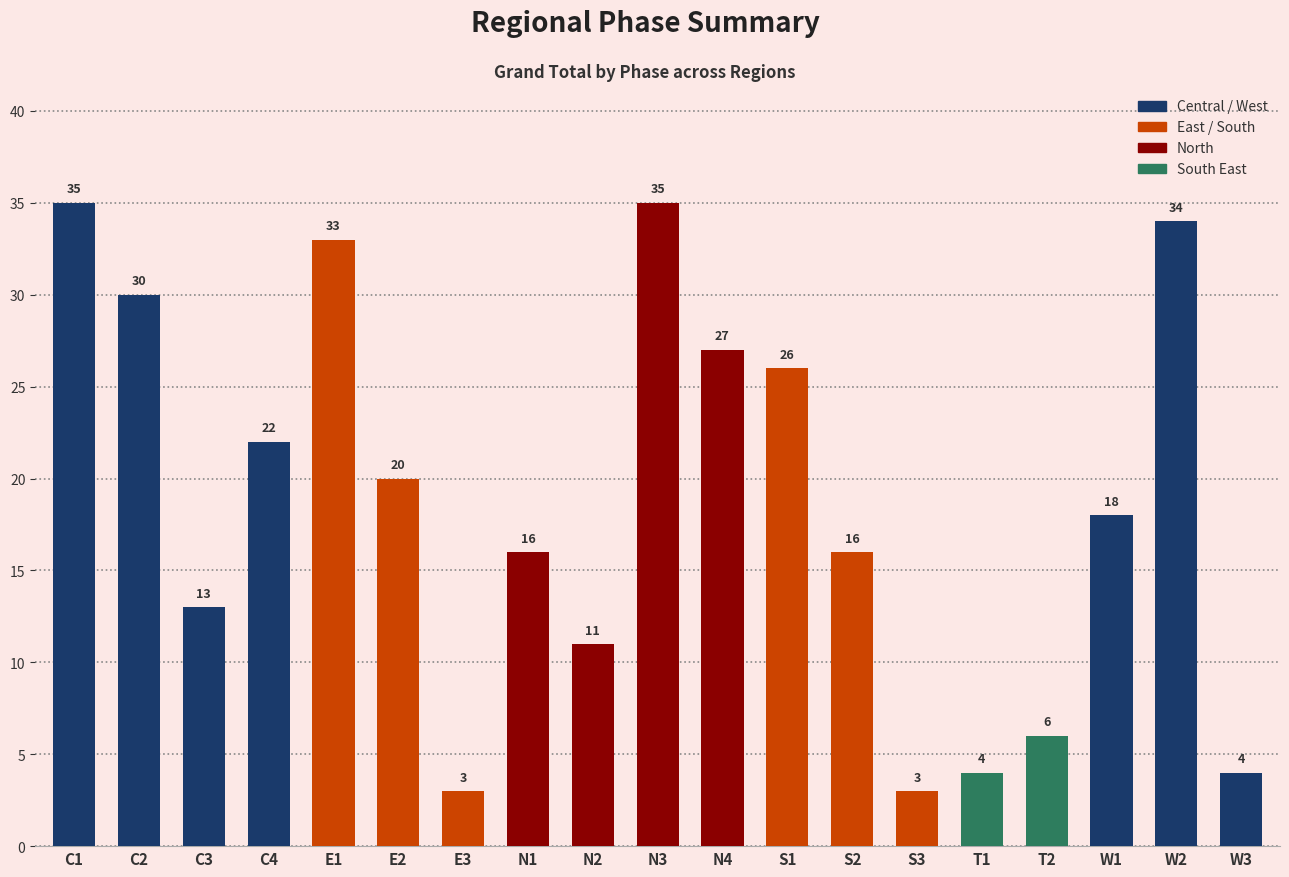

What is the ratio of the value at N2 to the value at W2?

0.3